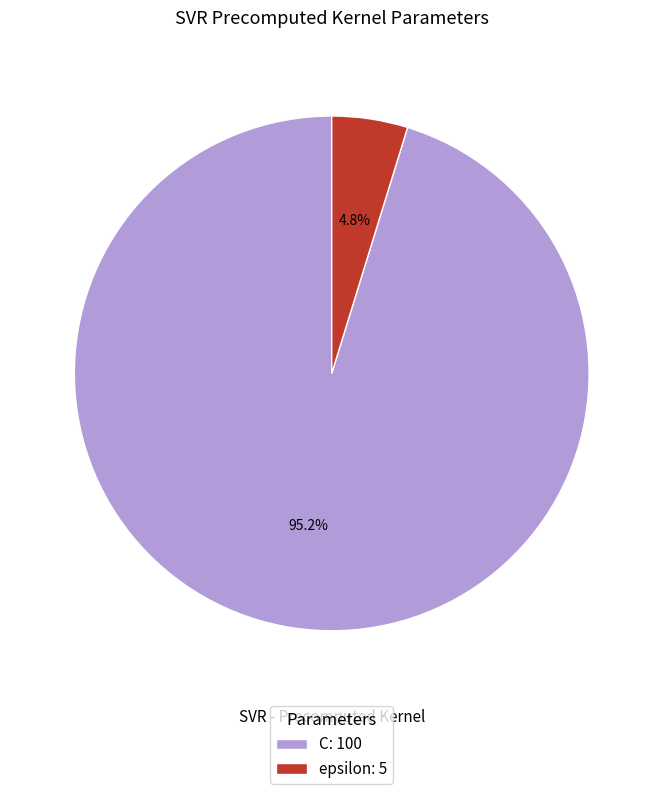

What is the total percentage of epsilon and C?

100.0%